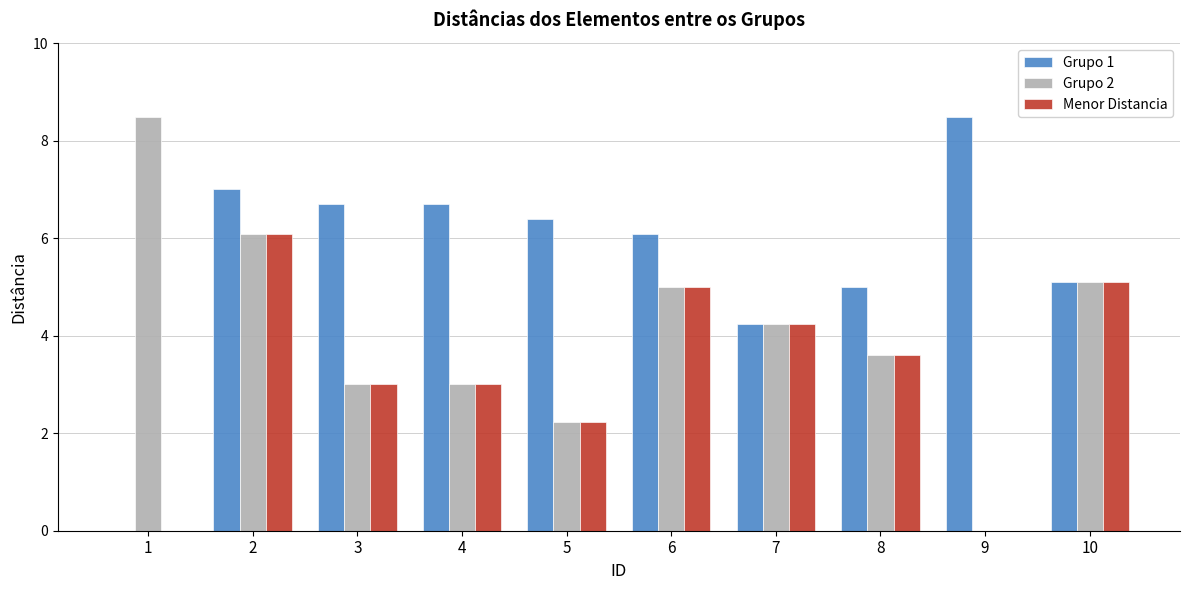

What is the average value of the Menor Distancia series?

3.2